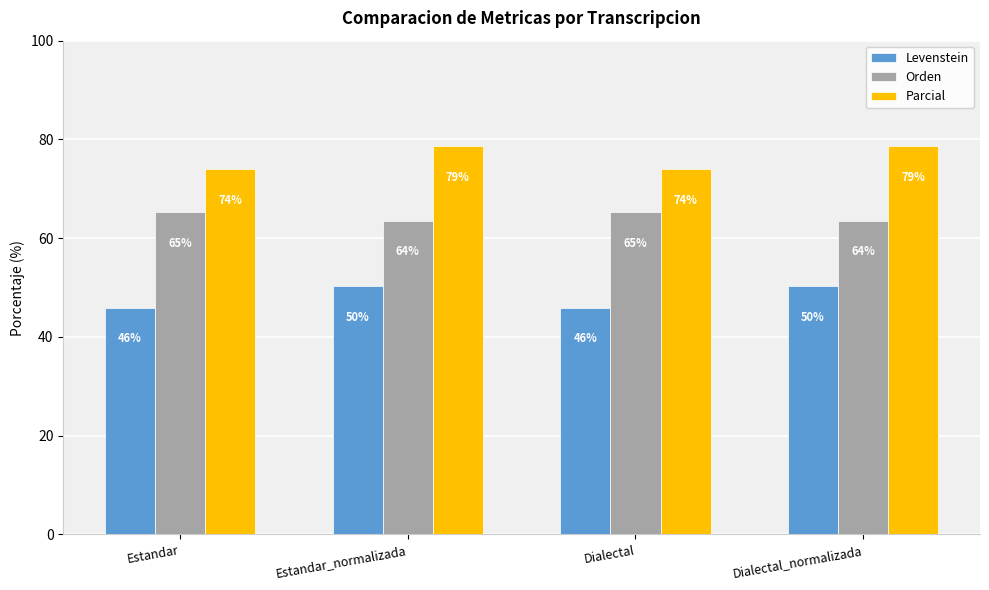

Are the bars horizontal?

No